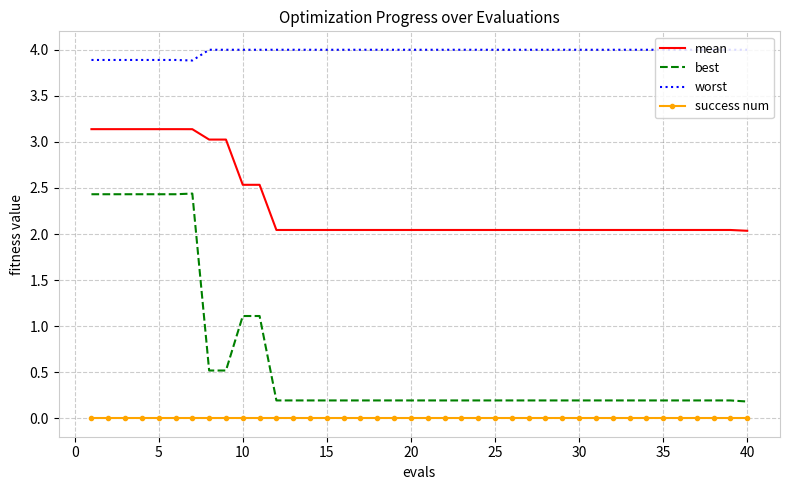

Which series has the largest total across all categories?

worst